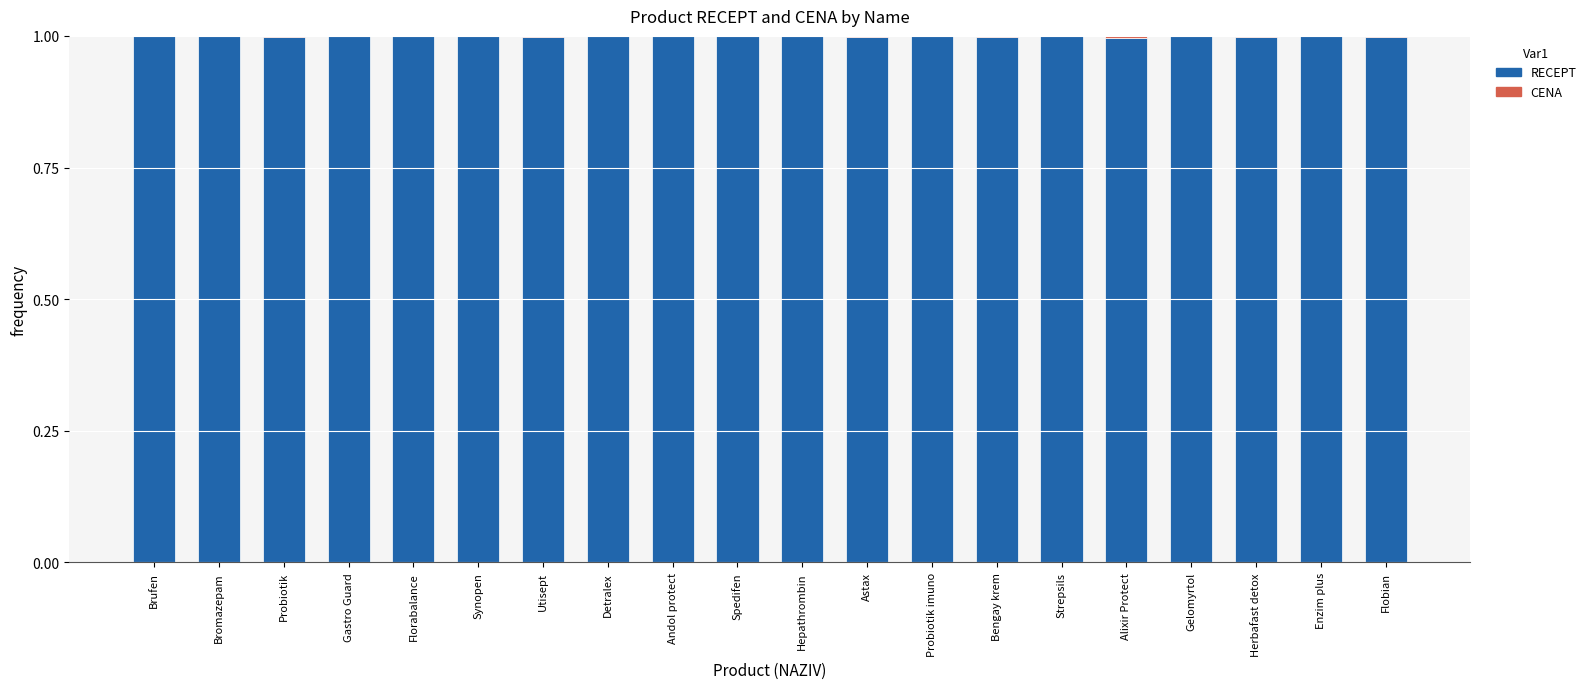

What is the highest value of the RECEPT series?

1.0